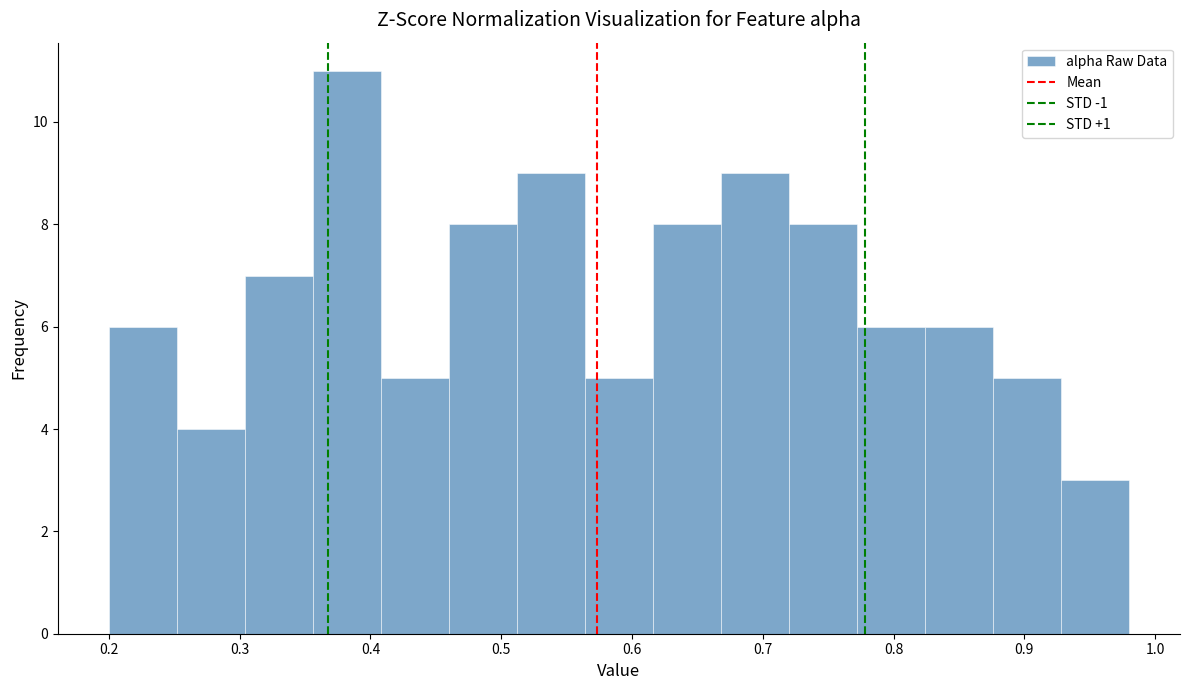

How tall is the bar that spans 0.356 to 0.408 on the x-axis? Neither the bar edges nor the heights are printed on the chart, so give them approximately, as read against the axes.

11